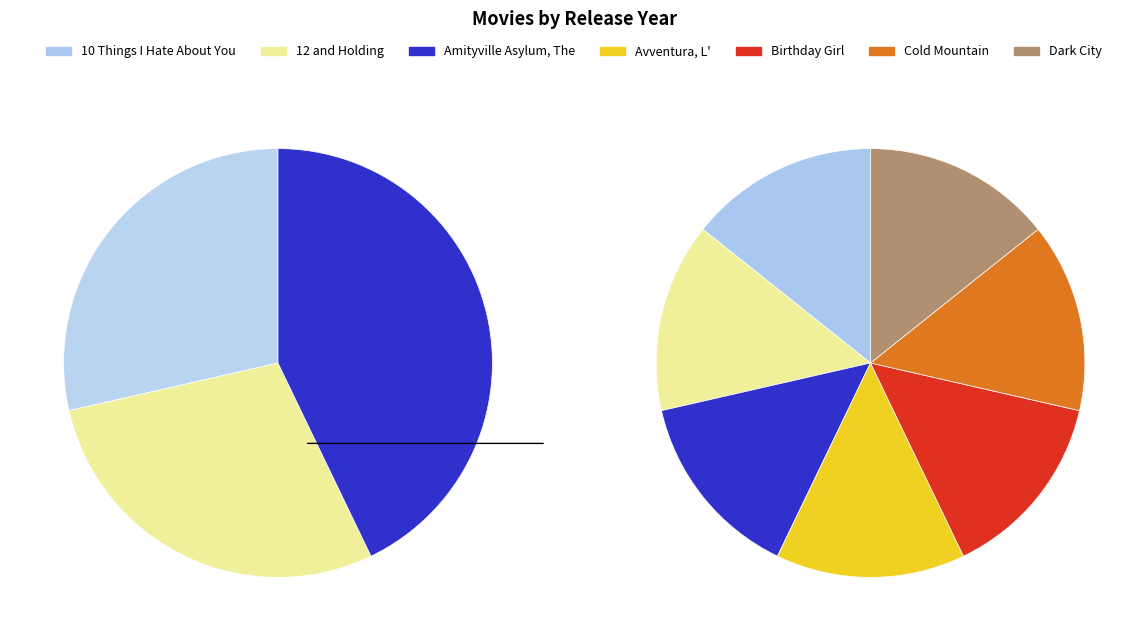

To the nearest percent, what is the combined percentage of 12 and Holding and 10 Things I Hate About You?

29%